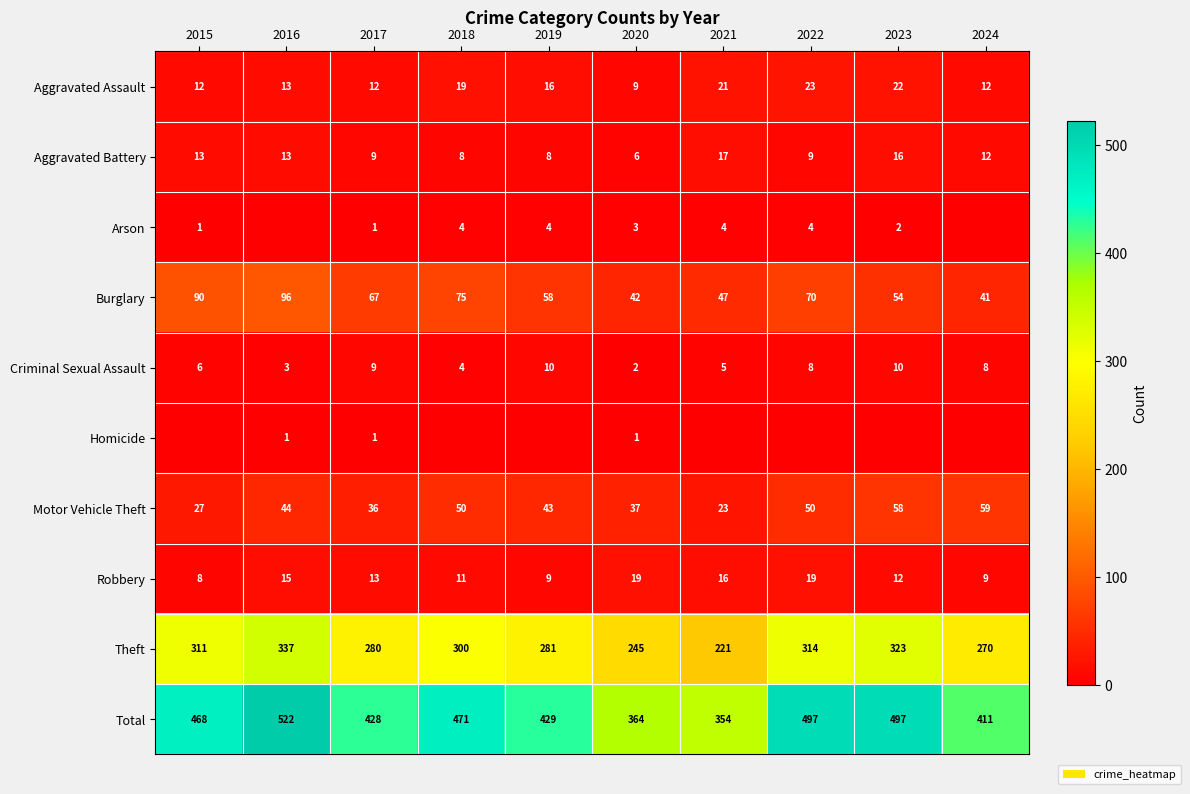

At how many categories does at least one series exceed 10?

10